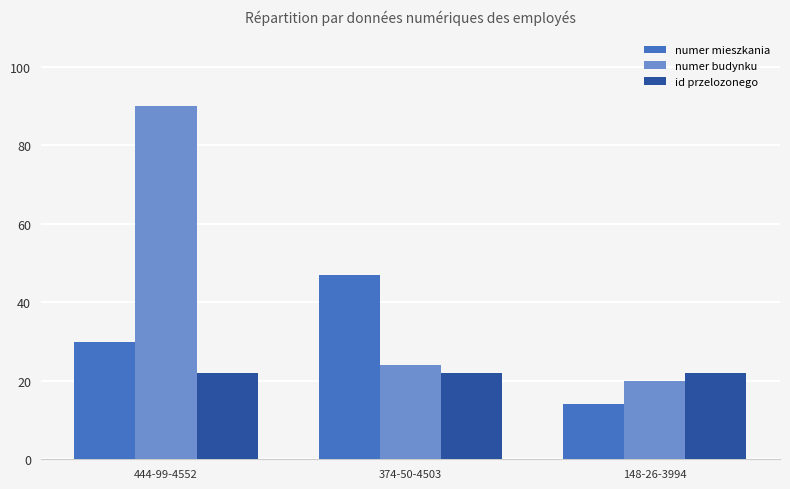

What value does the numer mieszkania series have at 374-50-4503, to the nearest 10?

50